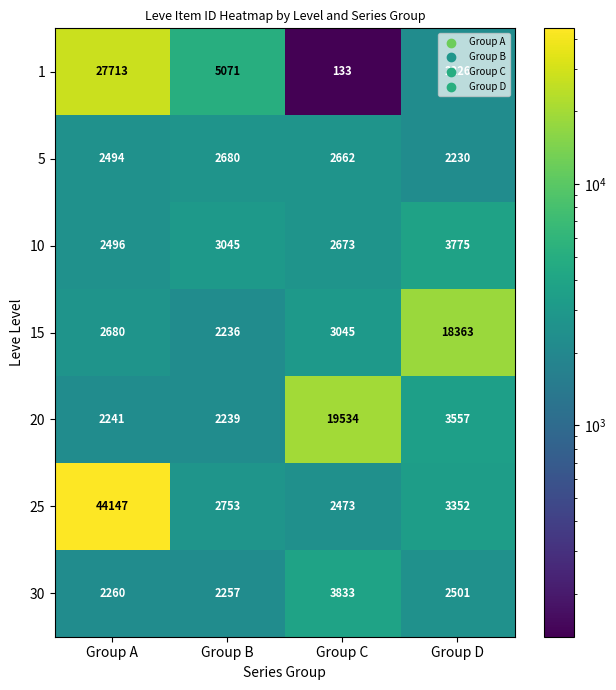

Count the number of categories in the chart.

4